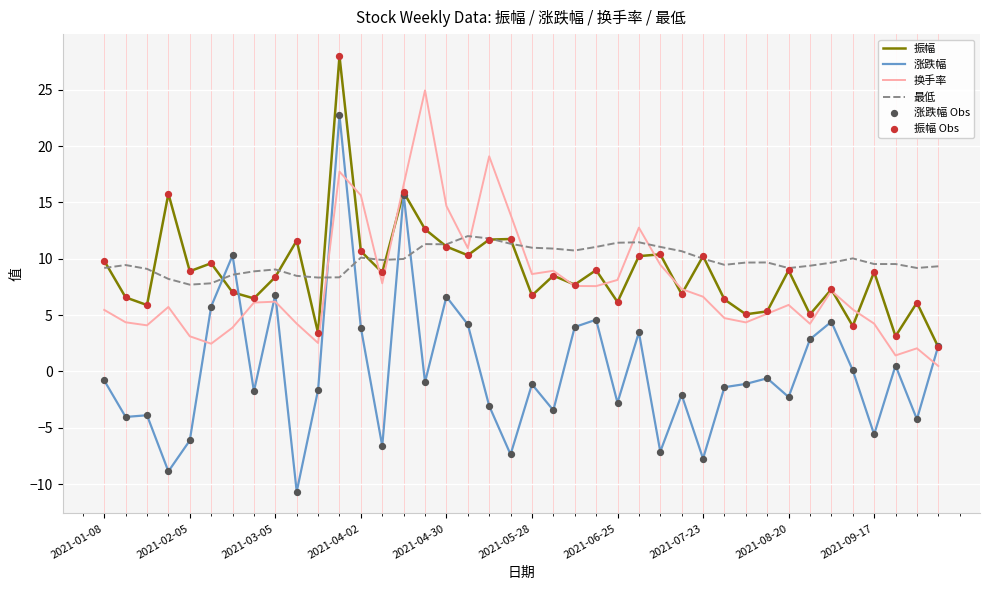

What is the minimum value shown in the chart?

-10.7